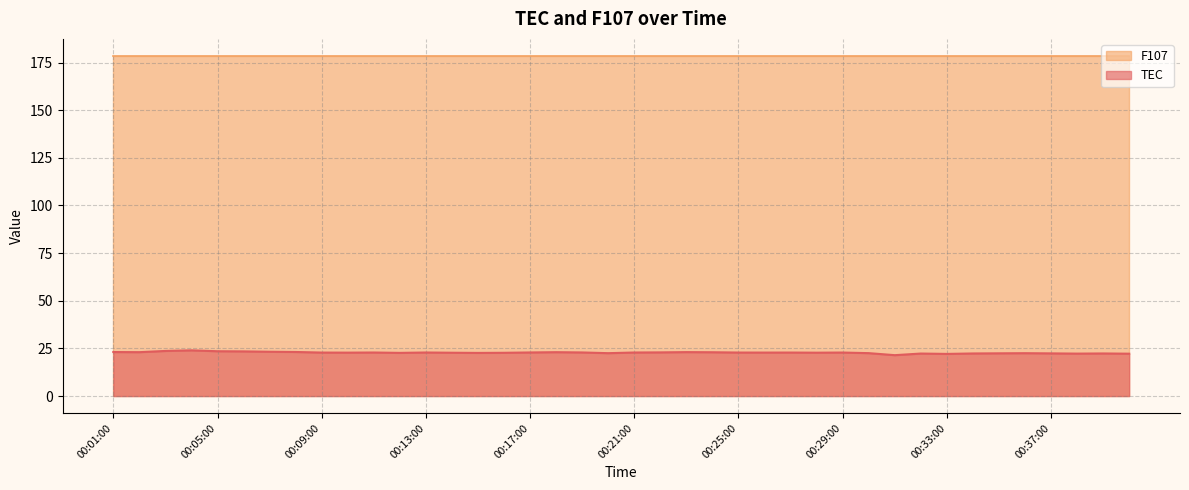

At which category does the chart reach its peak across all series?

00:04:00